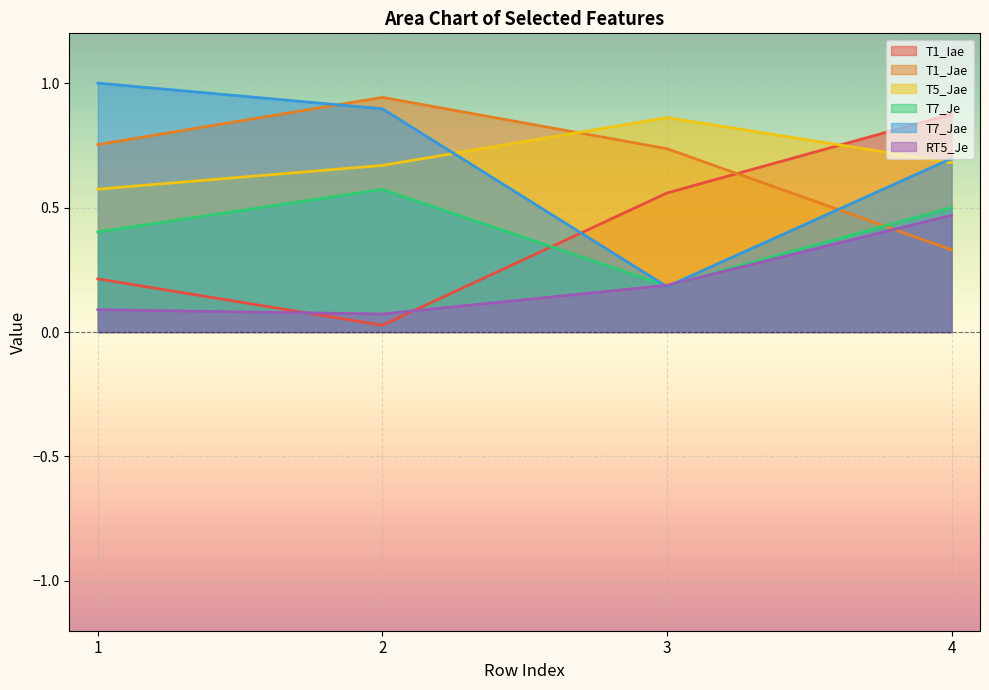

How many lines are shown in the chart?

6